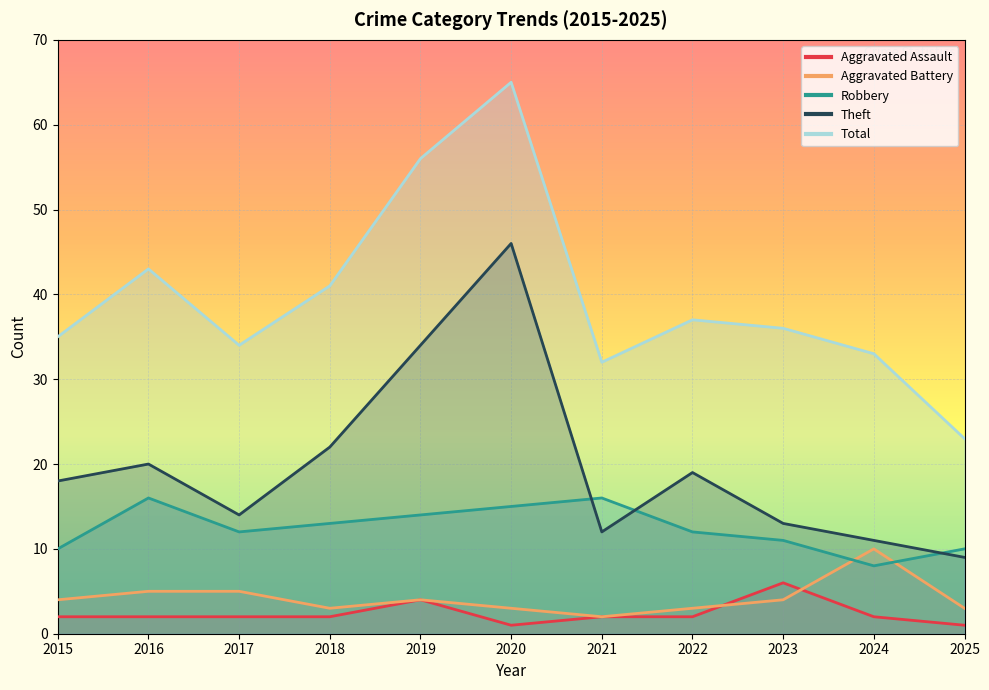

True or false: Aggravated Battery has a value of 3 at 2016.

False